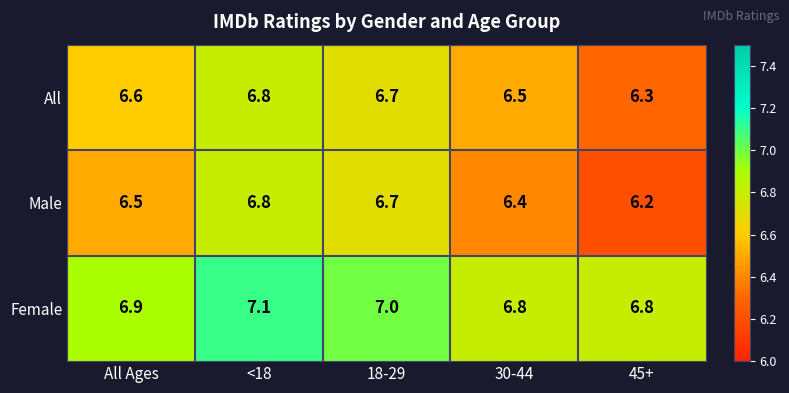

True or false: Female has a value of 7.1 at <18.

True